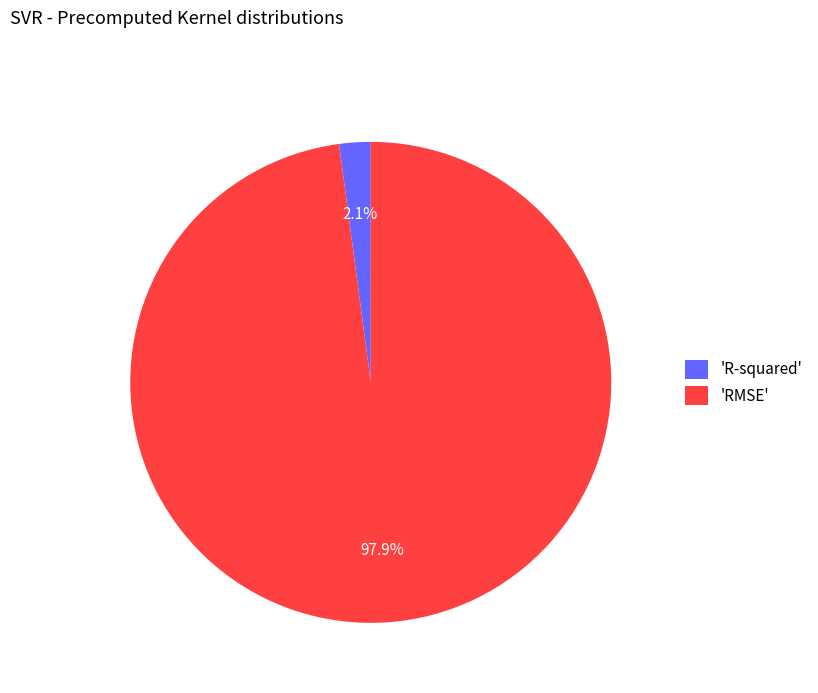

Rank the categories by value from lowest to highest.

'R-squared', 'RMSE'